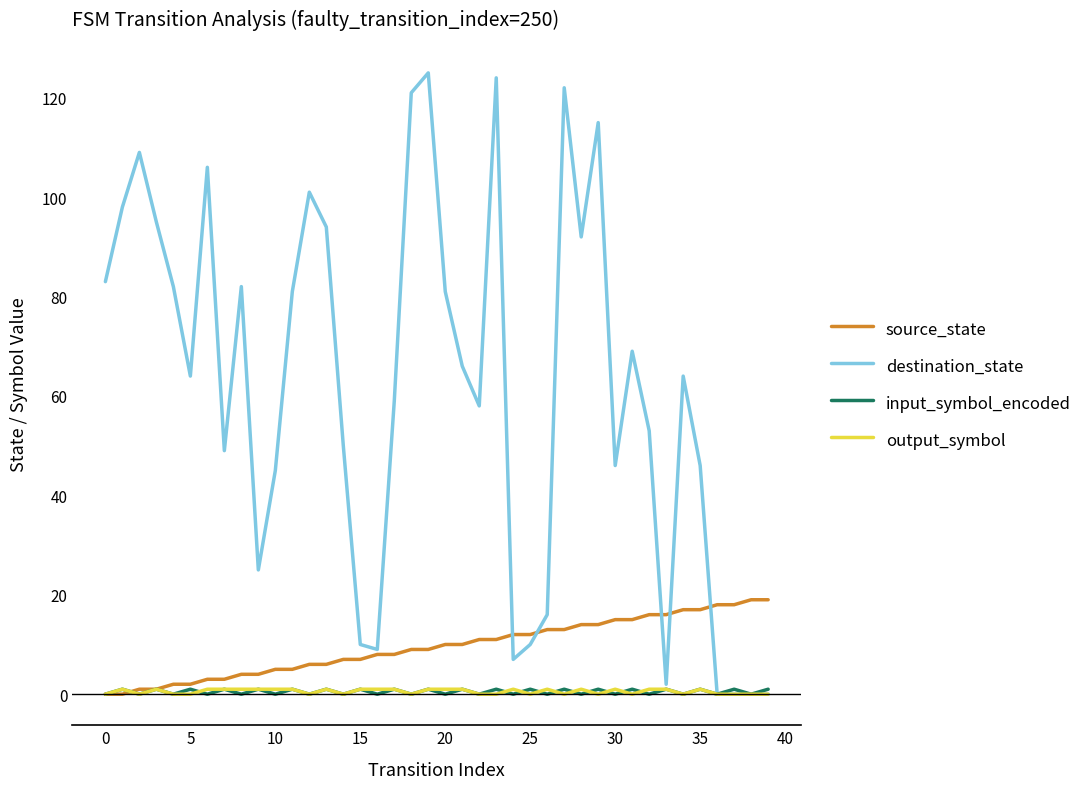

Count the number of data series in this chart.

4